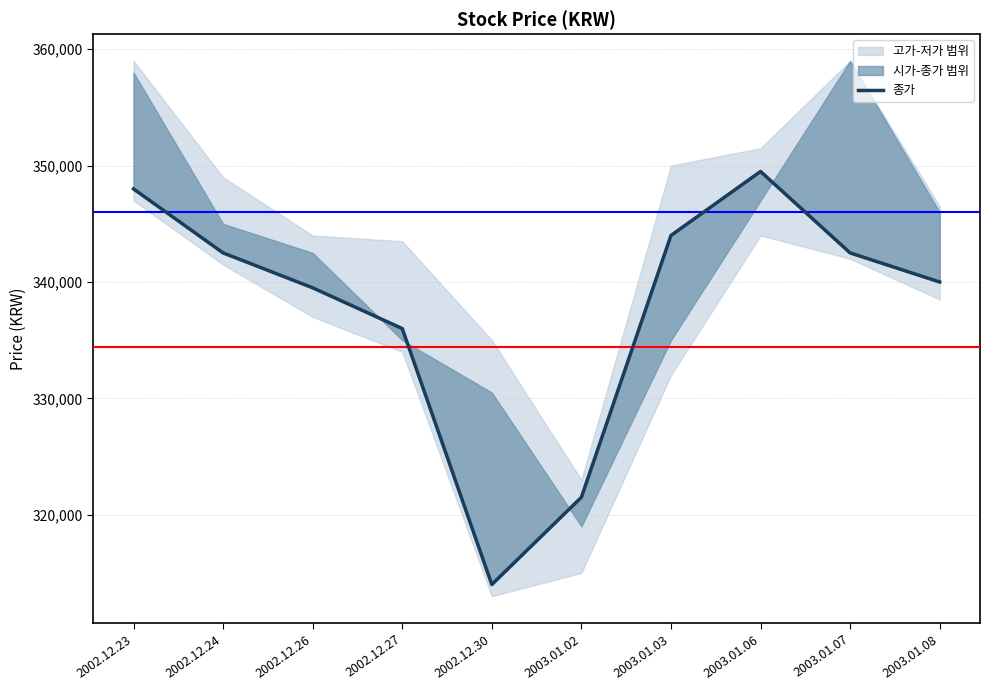

What is the change in value from 2002.12.24 to 2003.01.08?

-2500